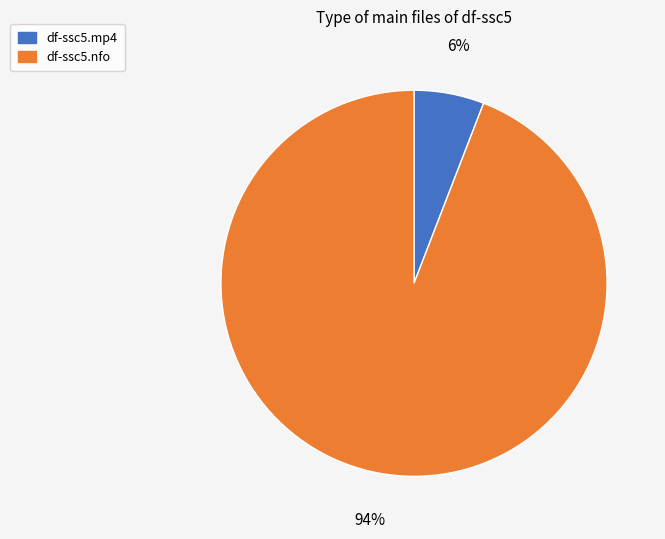

To the nearest percent, what is the combined percentage of df-ssc5.nfo and df-ssc5.mp4?

100%